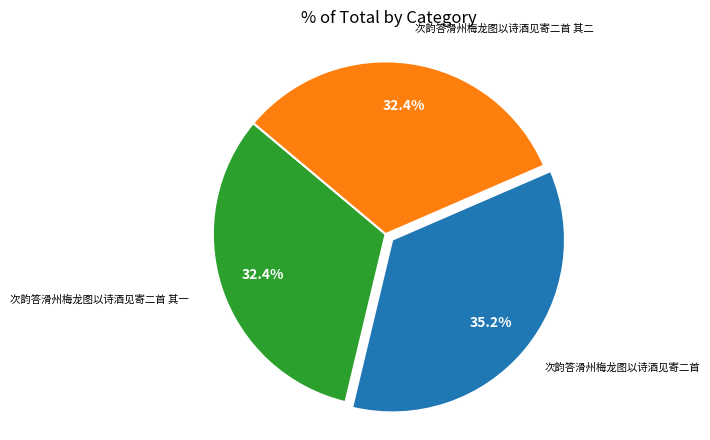

Does any single category account for the majority?

No